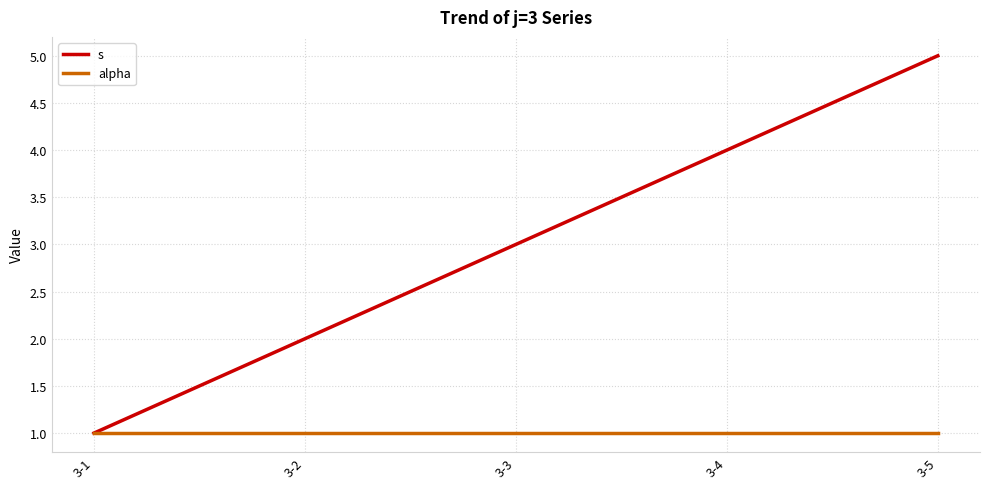

Rank the series at 3-5 from highest to lowest value.

s, alpha